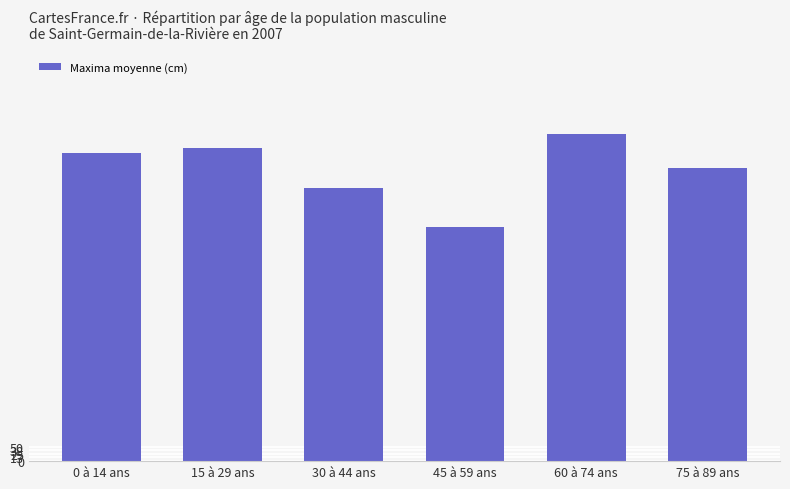

What is the difference between the maximum and minimum values?

327.8